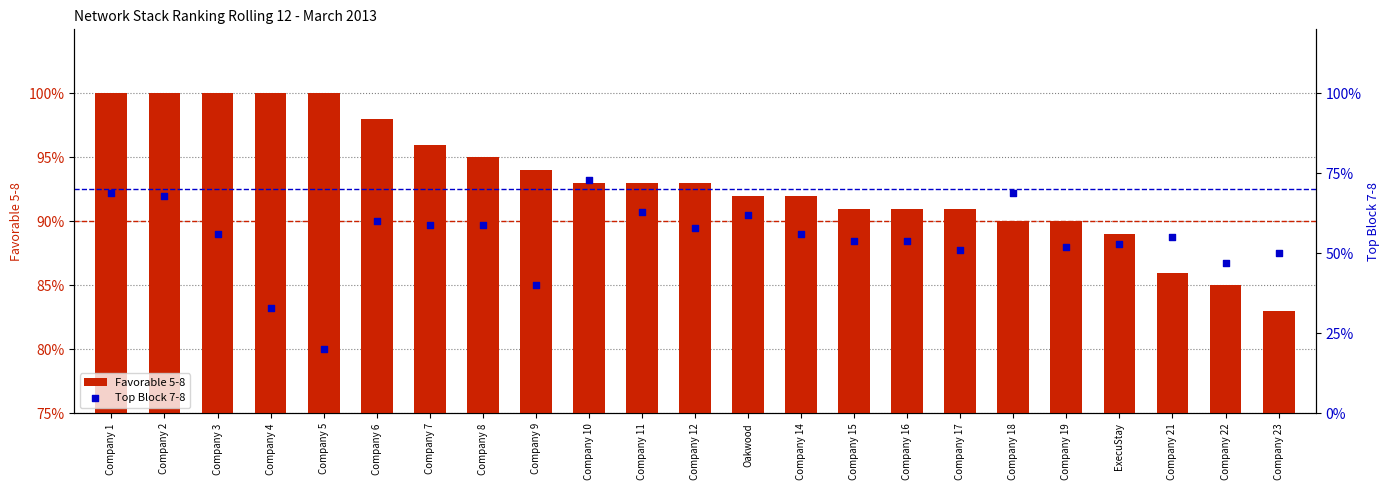

Which series has the largest Y range (max minus min)?

Top Block 7-8